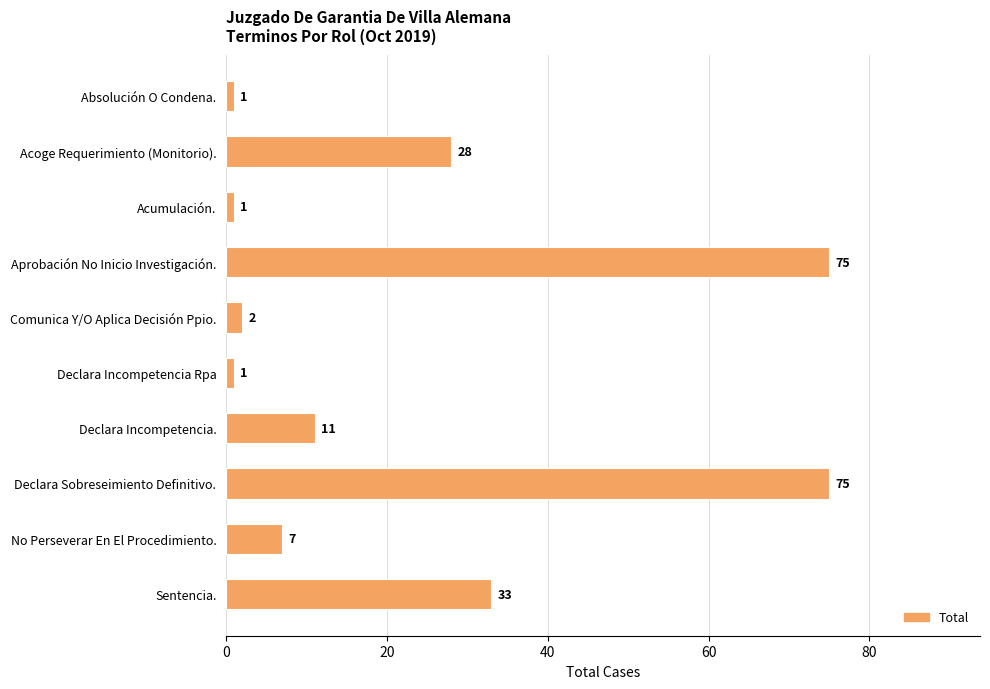

Where is the data nearest to the value 38?

Sentencia.